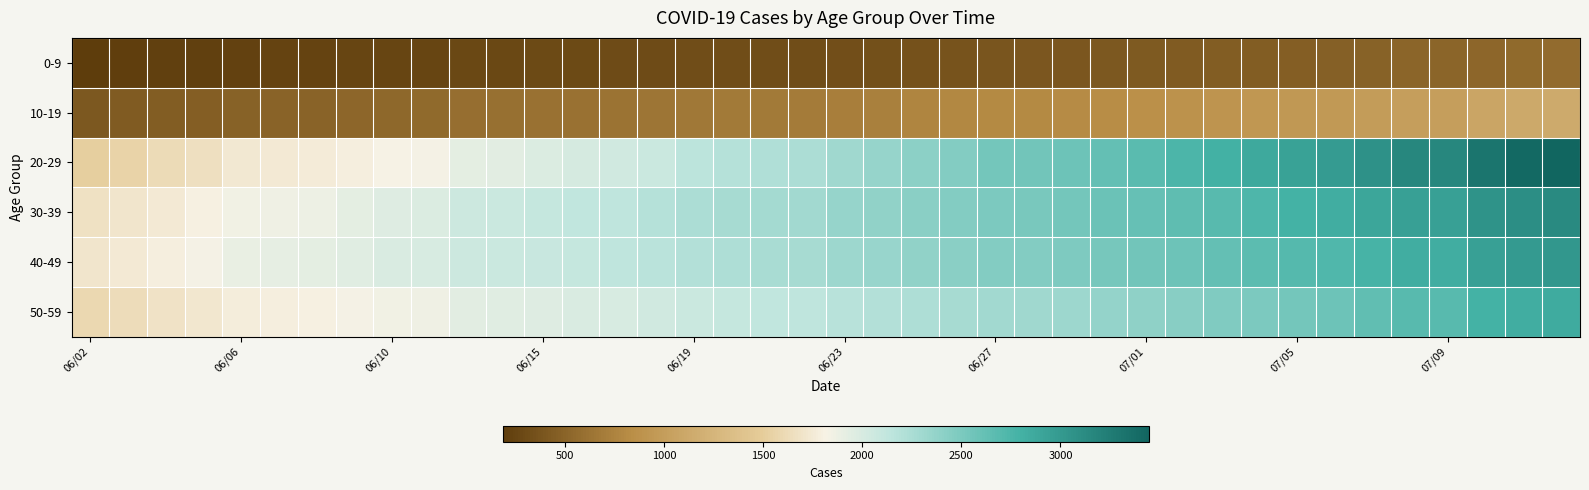

Reading left to right, extract all data points from this chart.

0-9: 186	199	212	222	234	237	241	250	257	260	278	280	288	298	307	312	315	318	321	322	335	348	361	377	387	390	394	409	422	429	442	453	458	468	487	510	510	529	552	556
10-19: 414	433	451	466	486	492	502	524	541	546	588	599	609	617	631	643	665	673	679	685	717	732	761	787	800	806	817	835	853	877	903	928	941	958	982	1013	1013	1087	1124	1140
20-29: 1516	1552	1618	1657	1727	1742	1758	1790	1820	1833	1927	1943	1971	2013	2042	2083	2148	2191	2220	2243	2303	2354	2412	2465	2533	2547	2569	2625	2676	2749	2808	2865	2931	2978	3073	3161	3161	3317	3409	3446
30-39: 1666	1704	1751	1798	1852	1863	1878	1930	1964	1977	2065	2076	2097	2125	2145	2188	2237	2264	2286	2295	2359	2389	2418	2457	2500	2513	2536	2585	2617	2653	2690	2737	2790	2829	2889	2947	2947	3060	3098	3129
40-49: 1708	1745	1790	1836	1895	1909	1923	1956	1988	1999	2058	2071	2087	2107	2136	2172	2209	2234	2249	2263	2320	2342	2380	2418	2456	2461	2479	2522	2546	2571	2622	2668	2702	2728	2773	2824	2824	2939	2991	3015
50-59: 1598	1636	1680	1721	1771	1780	1800	1831	1851	1859	1932	1949	1961	1984	2006	2040	2083	2106	2124	2135	2177	2202	2236	2264	2298	2310	2323	2365	2394	2429	2471	2497	2541	2568	2631	2689	2689	2789	2832	2859